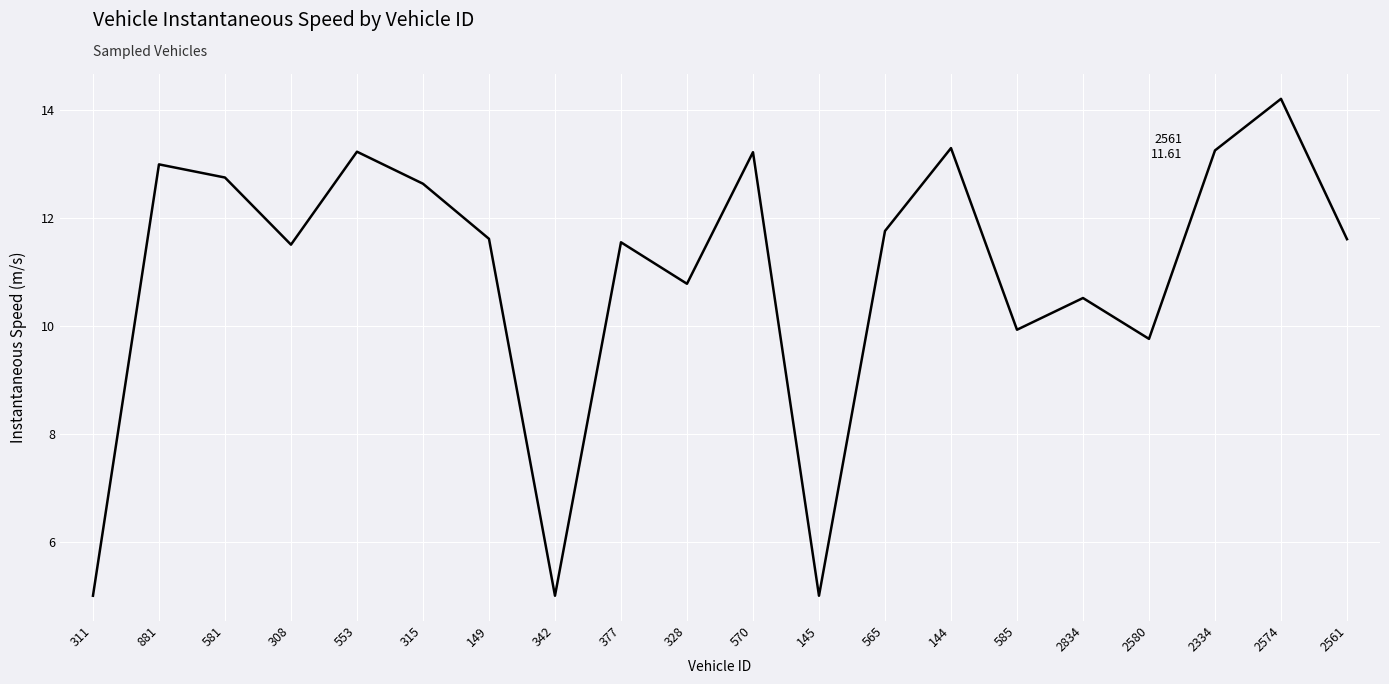

How many interior local peaks (higher than both neighbors) does the data have?

7